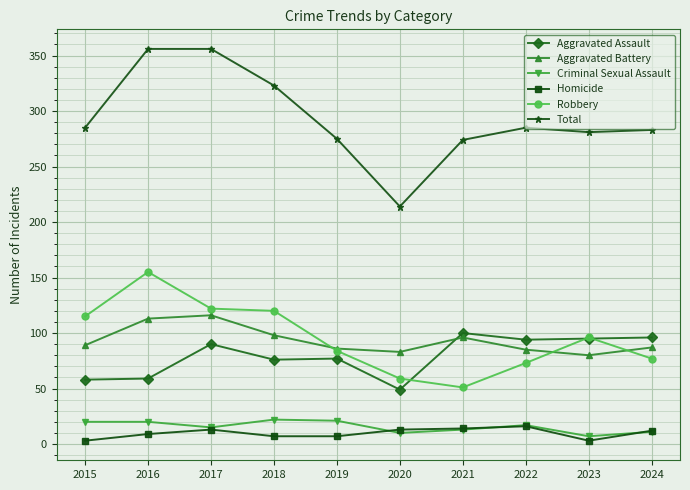

What is the sum of all Total values?

2932